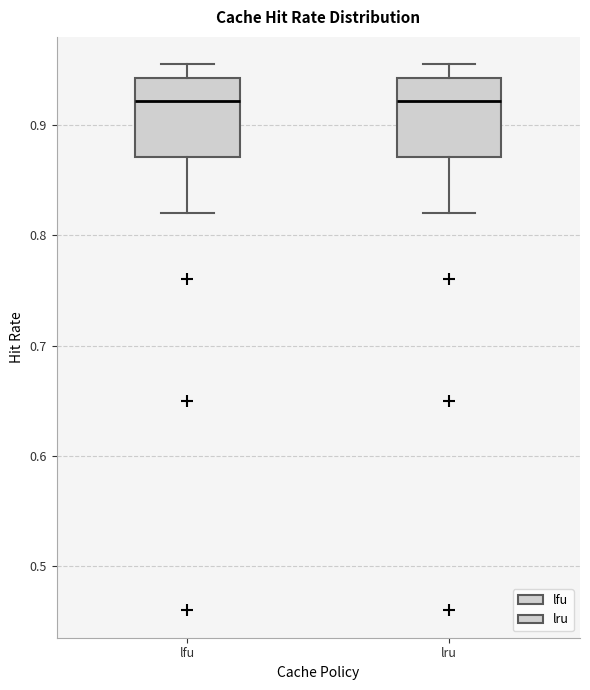

Reading left to right, read every box against the y-axis: the position of its median line, the range the box covers, and the ends of its whiskers. The values are not printed on the chart, so give them approximately, as read against the axis.

lfu: median 0.92, box 0.87 to 0.94, whiskers 0.82 to 0.95
lru: median 0.92, box 0.87 to 0.94, whiskers 0.82 to 0.95